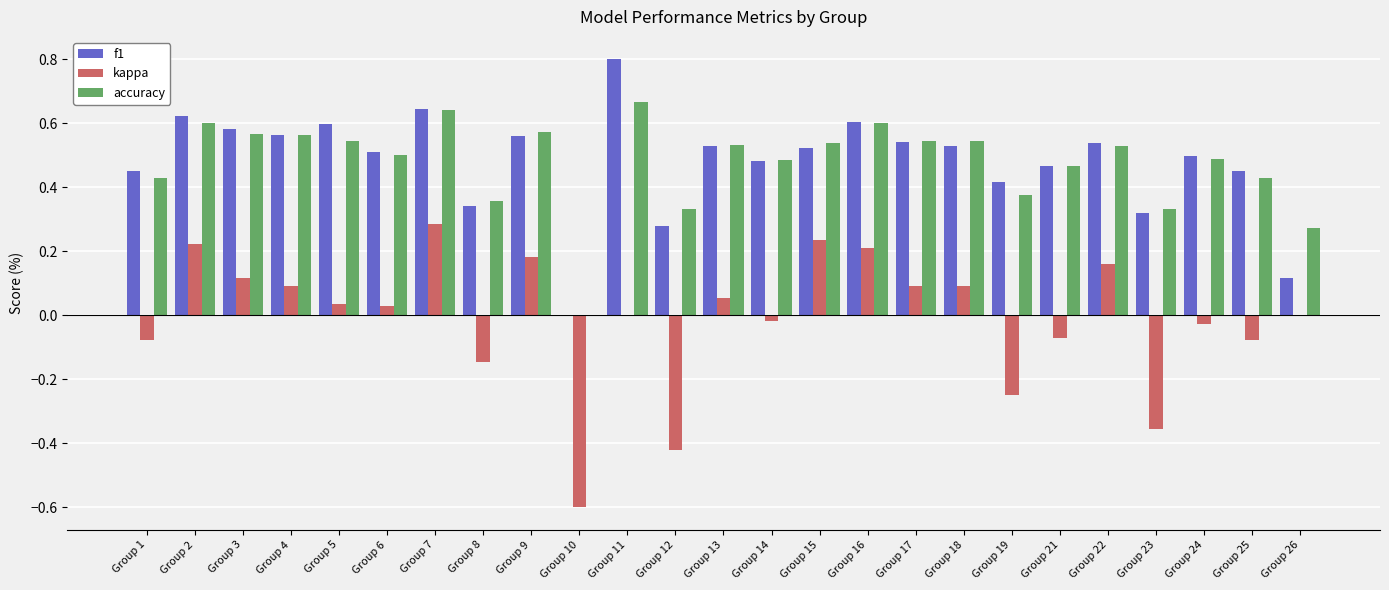

Are the bars grouped side by side (vs. stacked)?

Yes